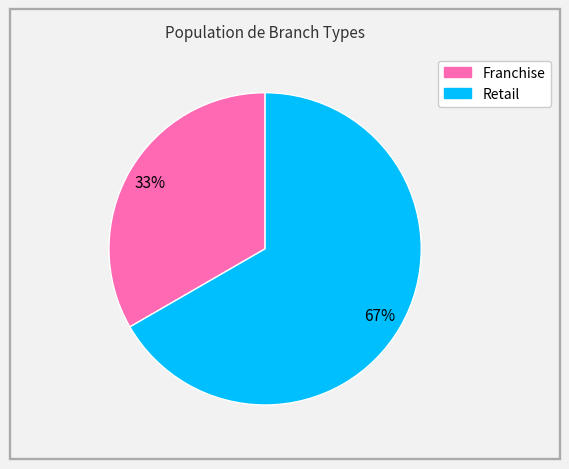

Is it true that Franchise is 41% of the pie?

False